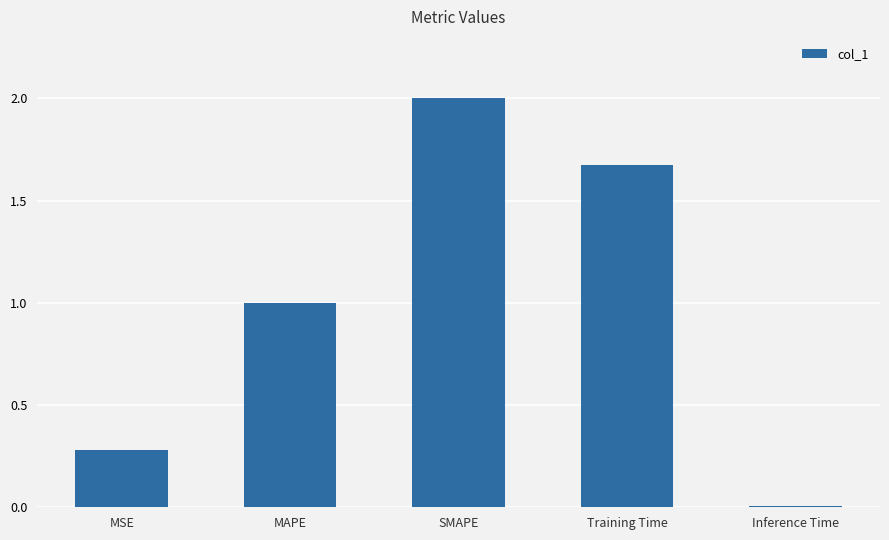

What is the average value?

1.0